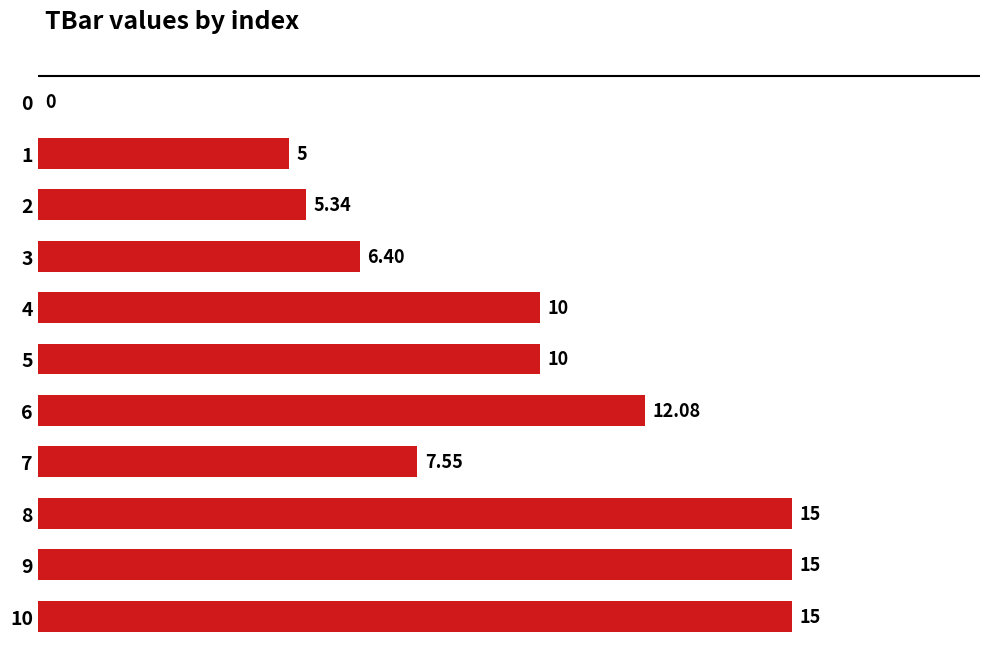

Which has a higher value, 6 or 4?

6